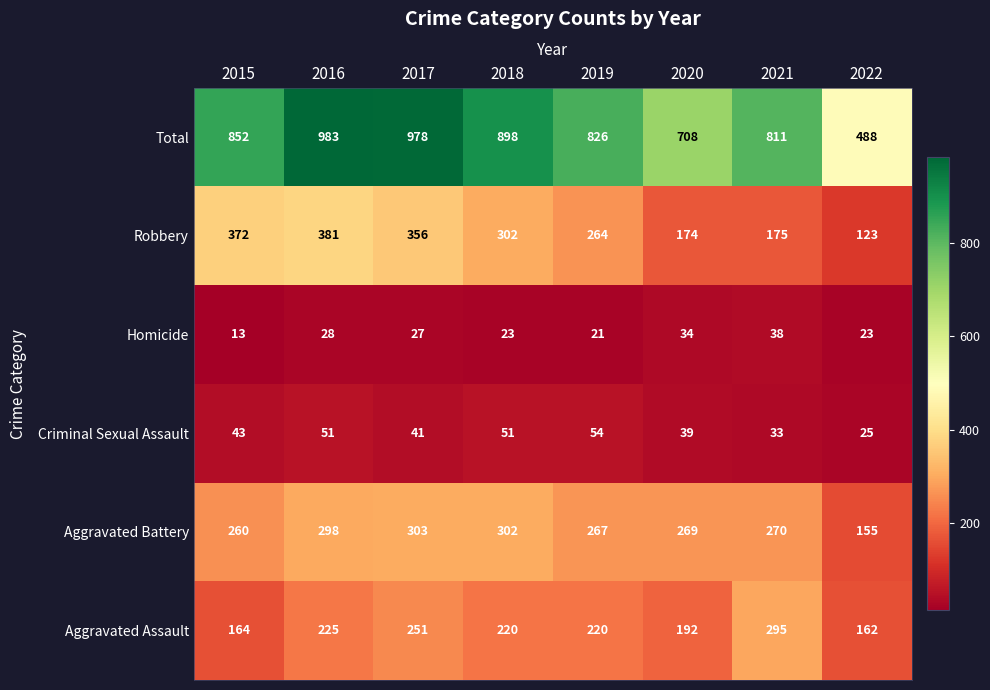

What is the difference between the maximum and minimum values in the Criminal Sexual Assault series?

29